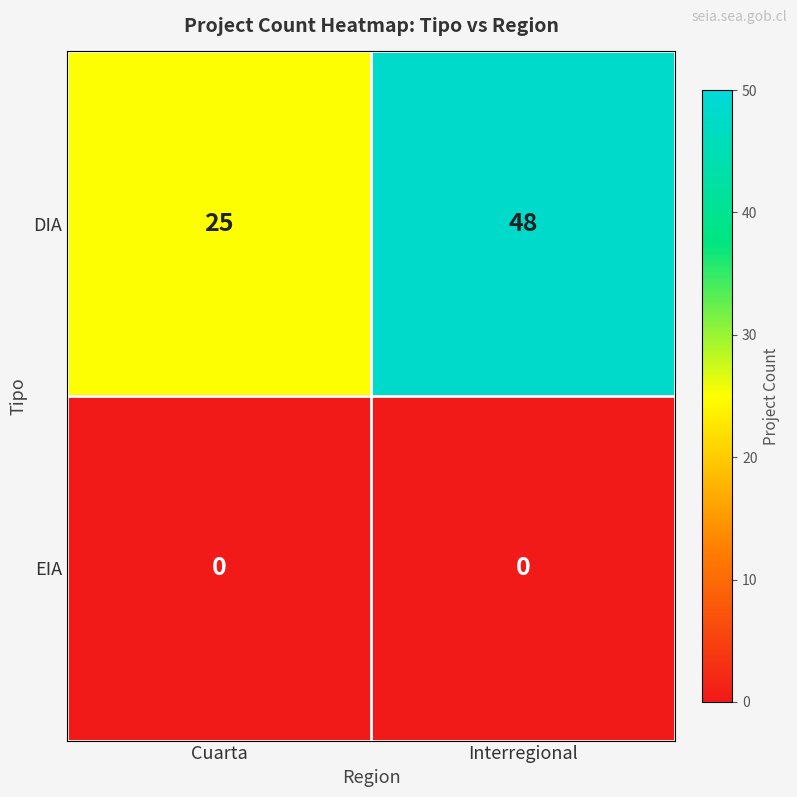

Which series has the widest spread of values?

DIA